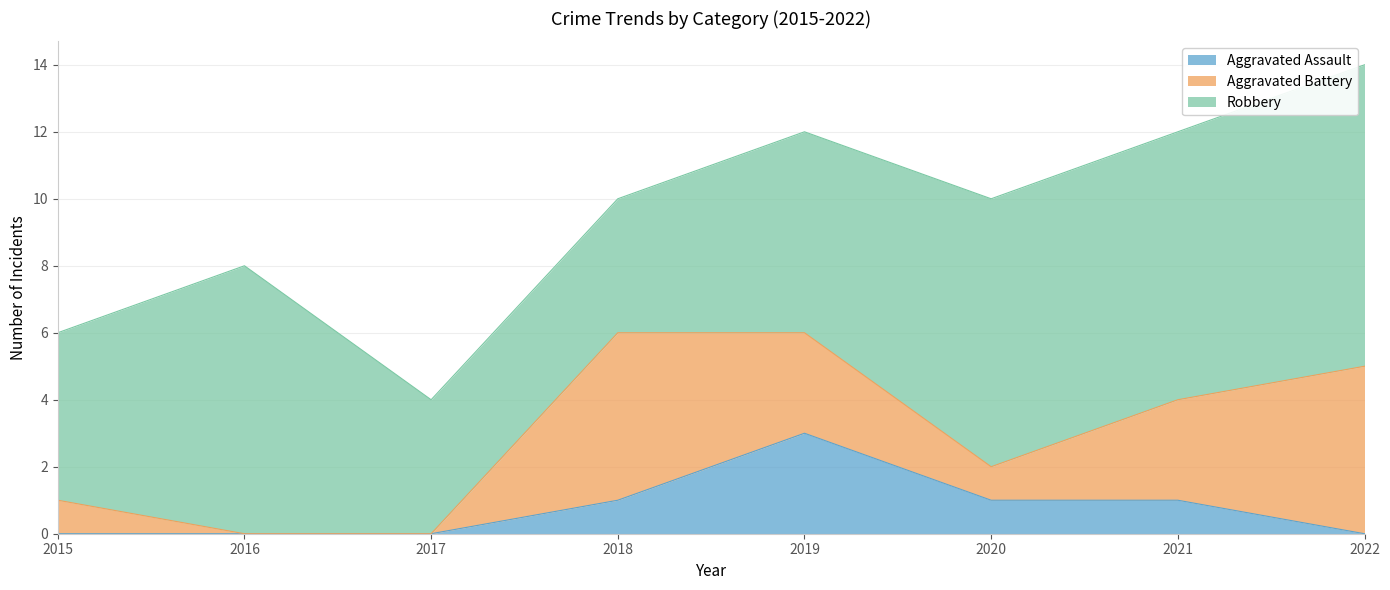

How many Robbery values are between 5 and 8?

5